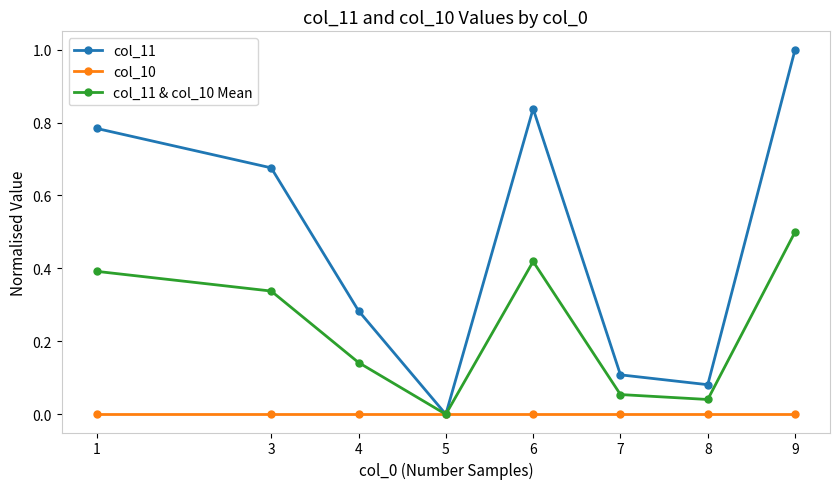

Which series has the widest spread of values?

col_11